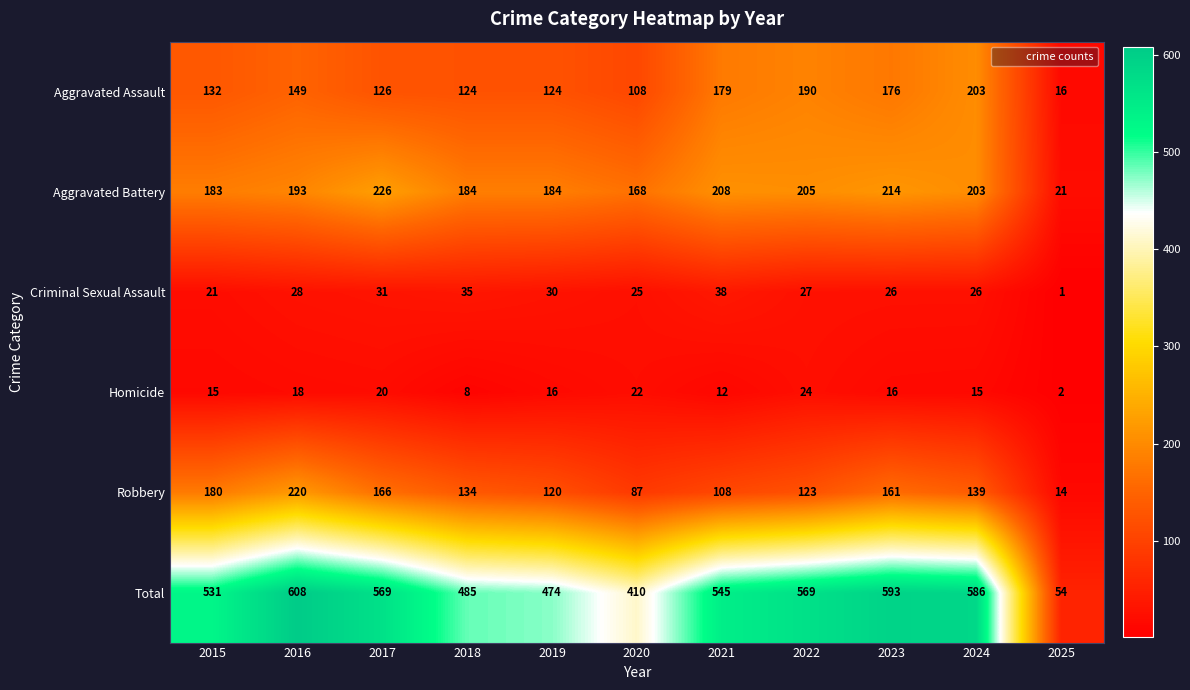

List the series in order of their peak value, highest first.

Total, Aggravated Battery, Robbery, Aggravated Assault, Criminal Sexual Assault, Homicide